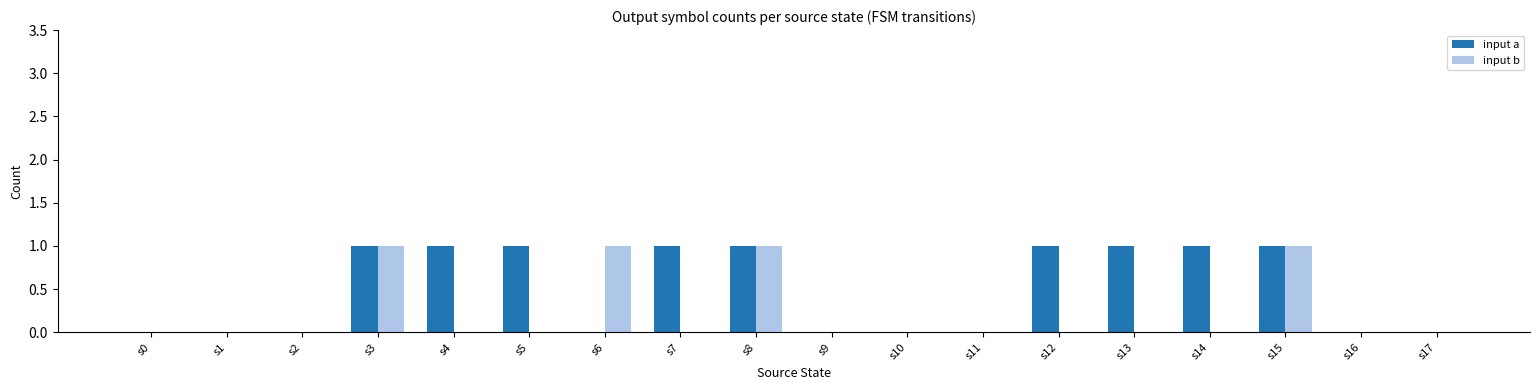

What are all the series names shown in the legend?

input a, input b